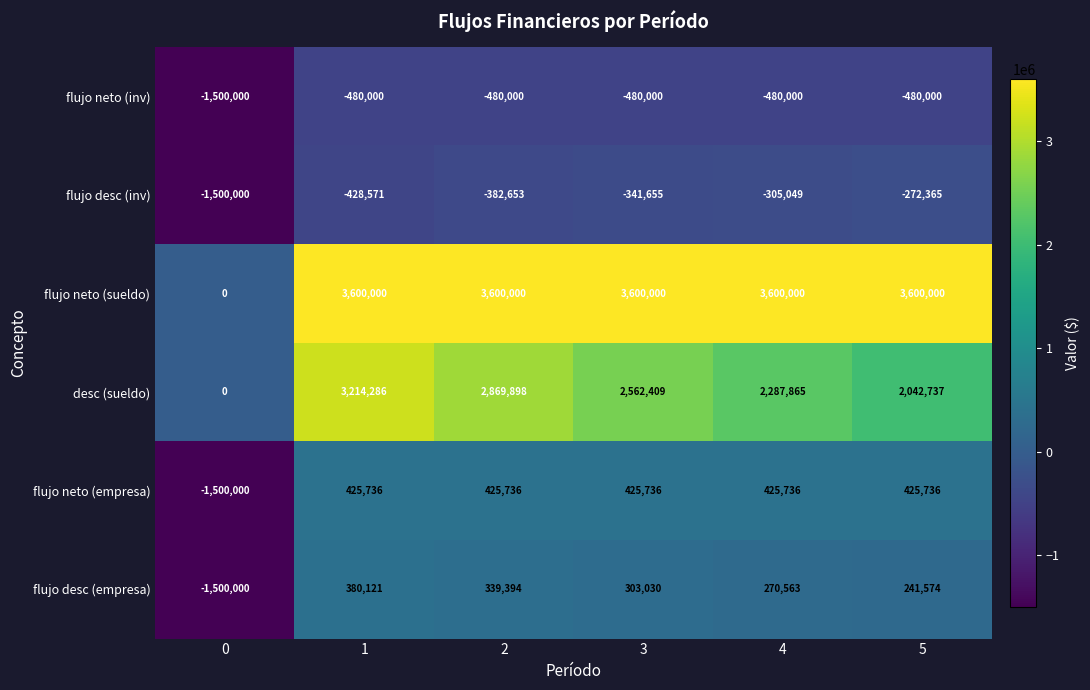

Between 0 and 5, which series saw the biggest shift?

flujo neto (sueldo)